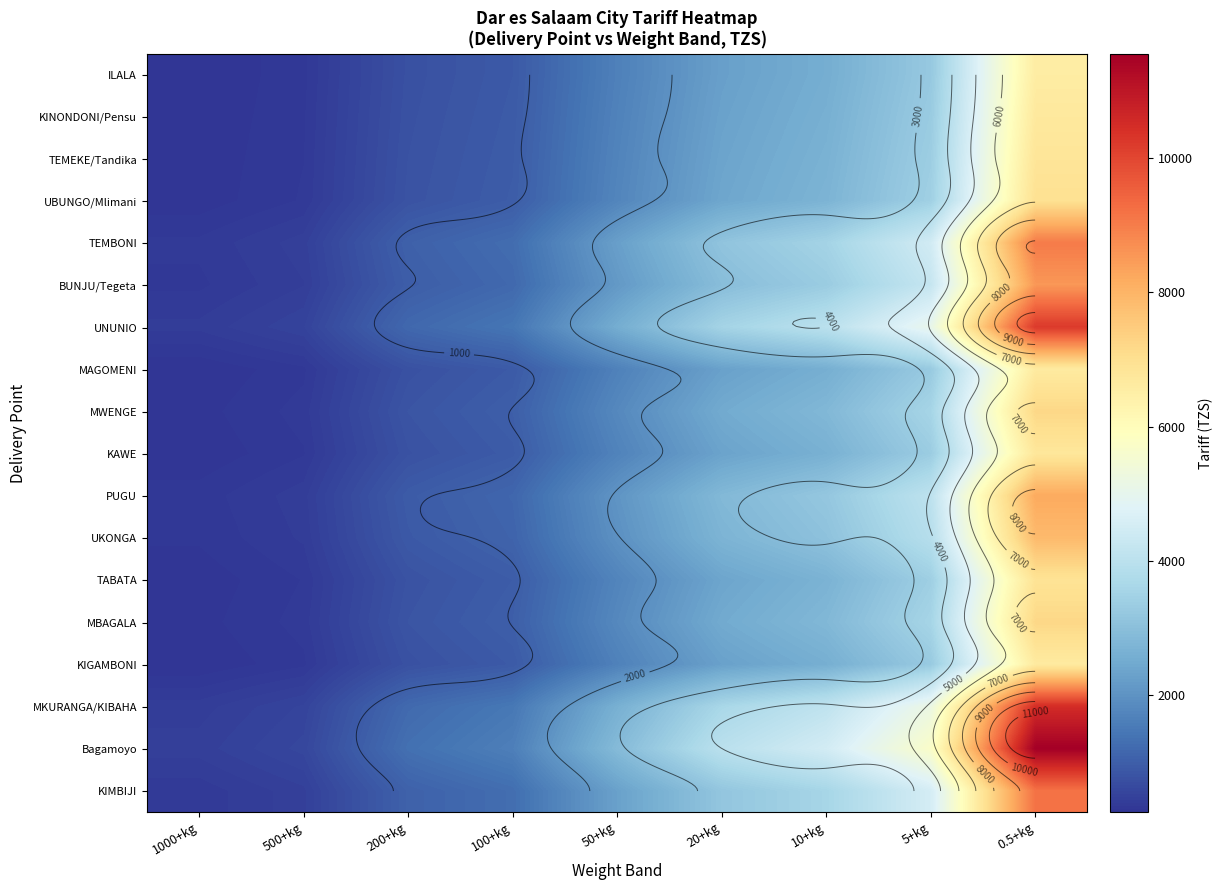

What is the sum of all TEMBONI values?

25567.0